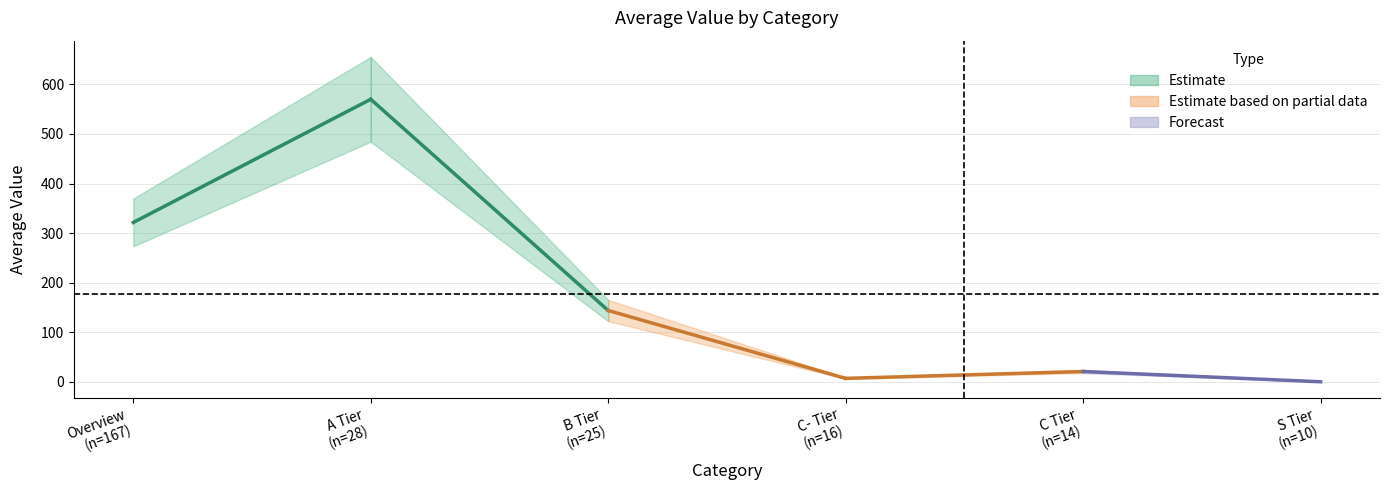

What is the sum of all values?

1062.8